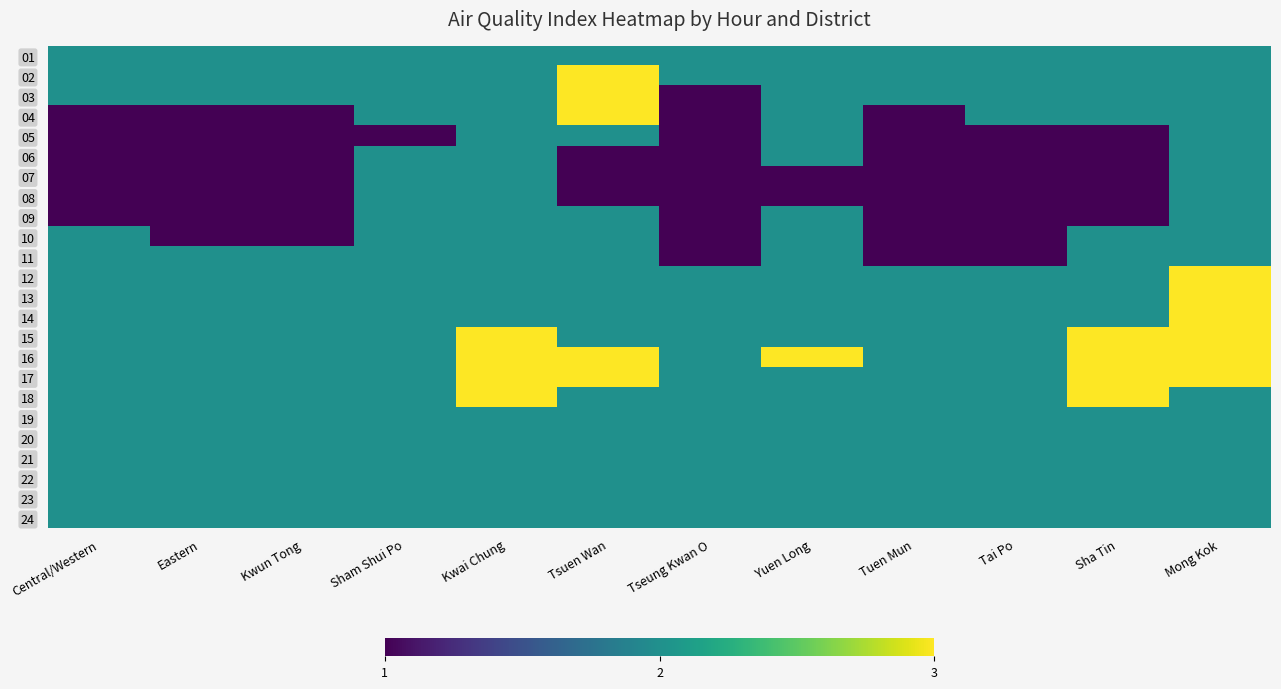

Which series has the widest spread of values?

03